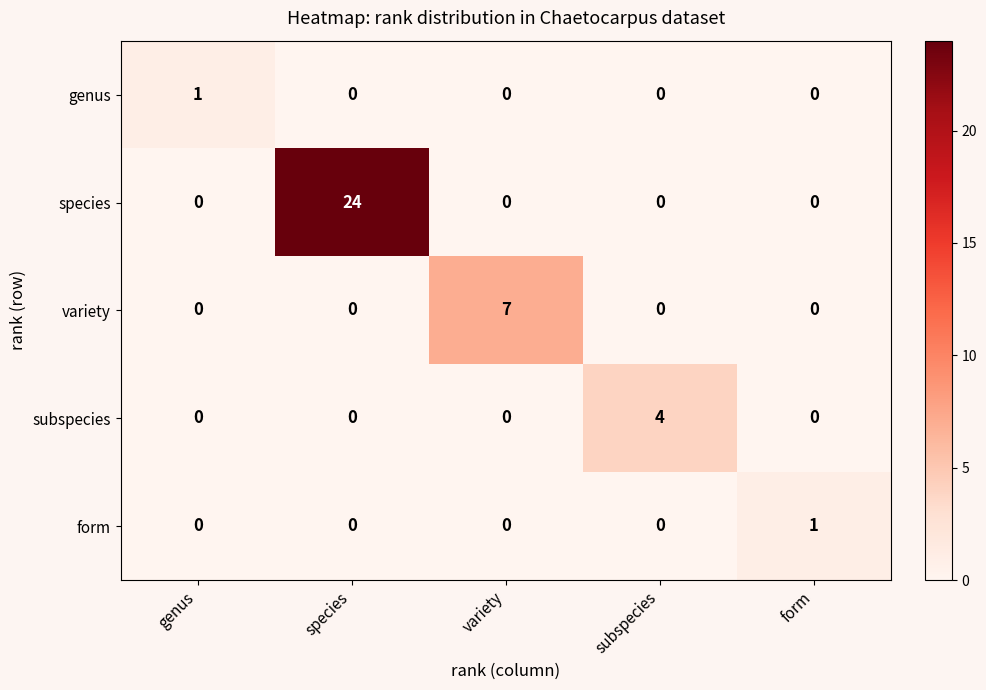

The species series shows 0 at variety. True or false?

True